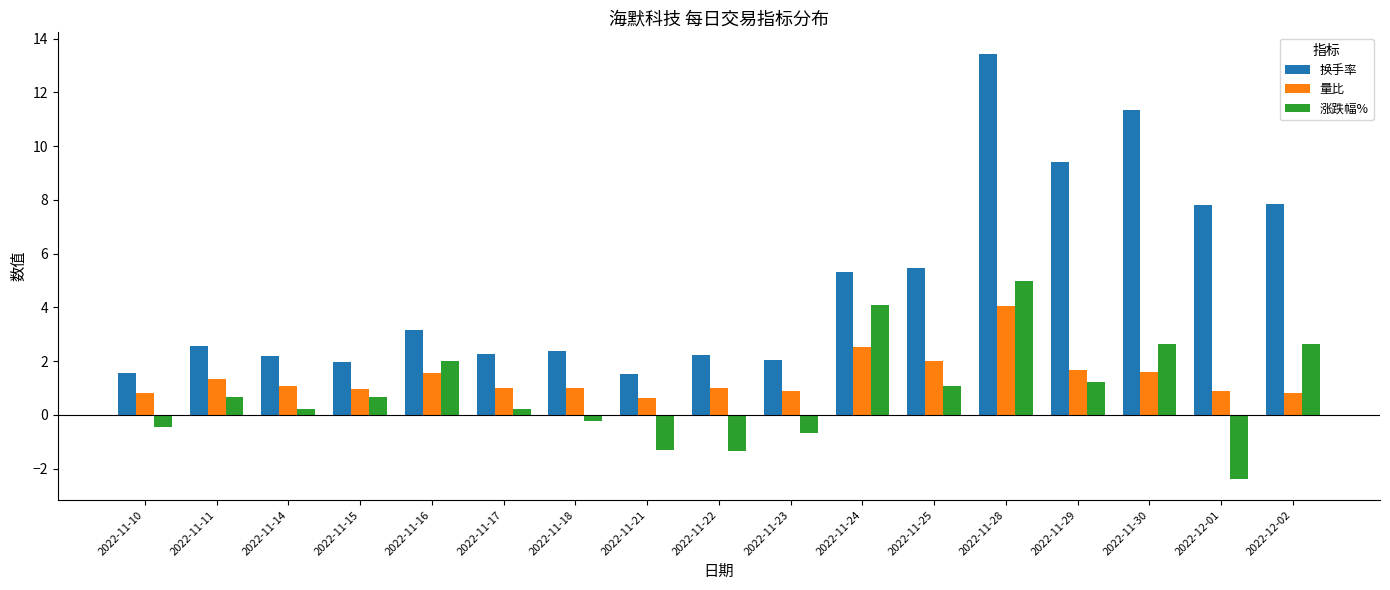

At 2022-12-01, list the series in order from largest to smallest.

换手率, 量比, 涨跌幅%